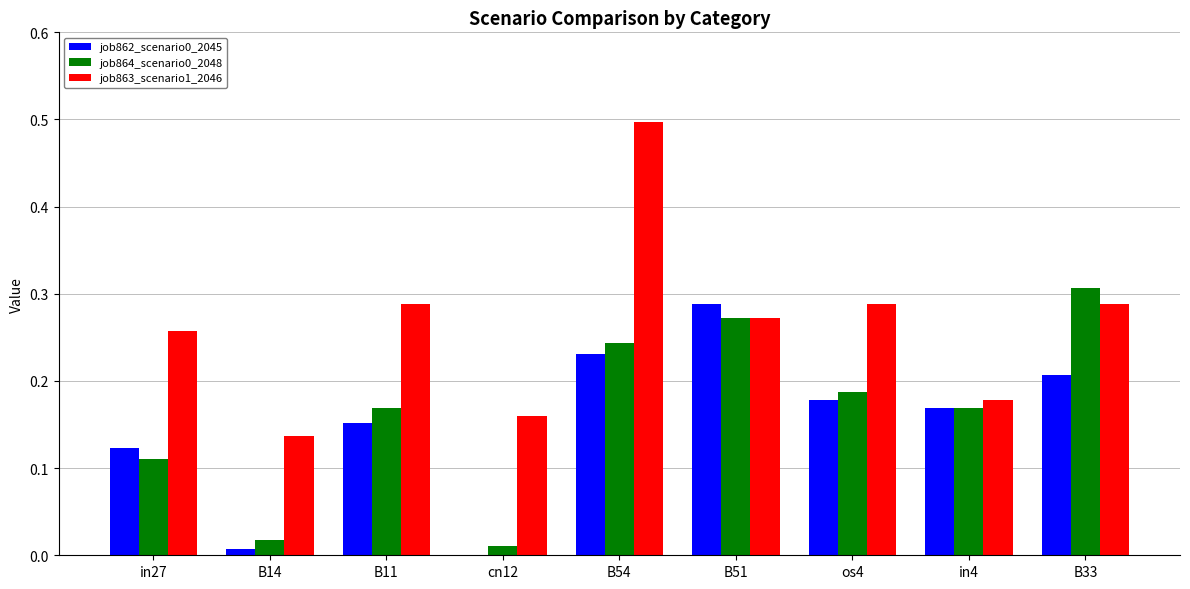

Which category has the highest value in the job862_scenario0_2045 series?

B51